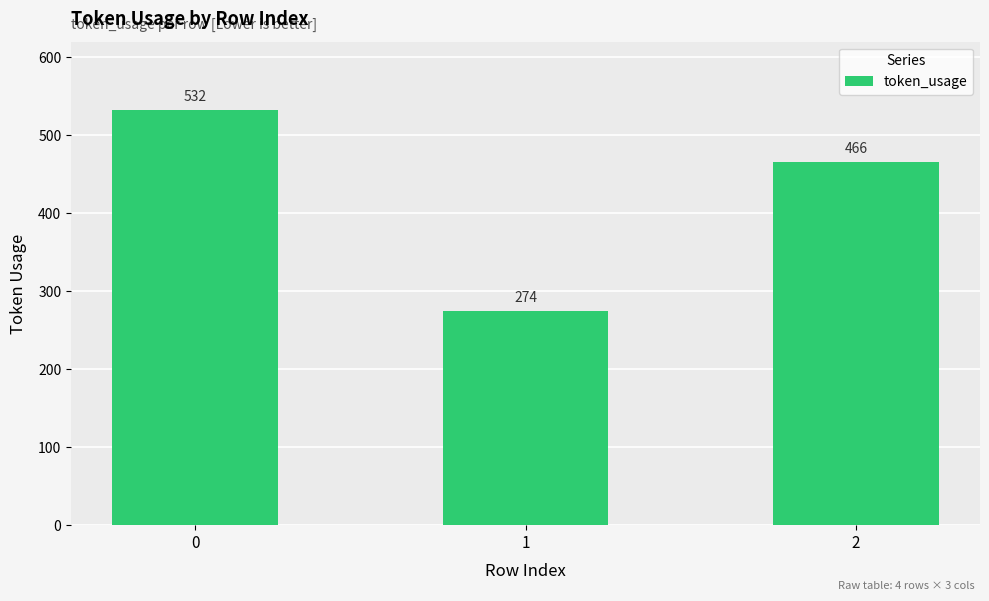

The value at 0 is 758. True or false?

False